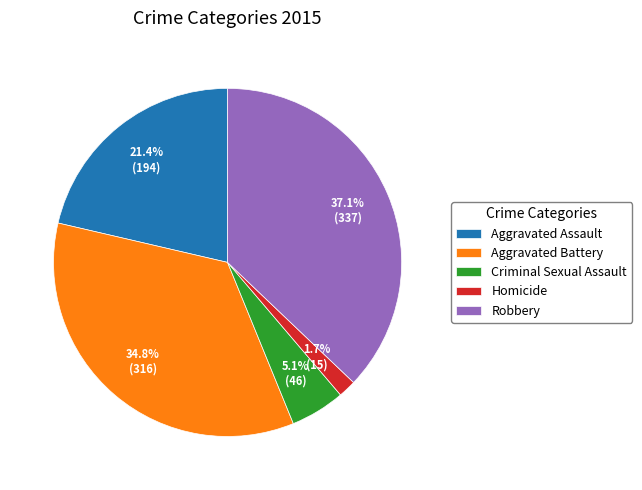

Is there any slice that represents more than half of the pie?

No